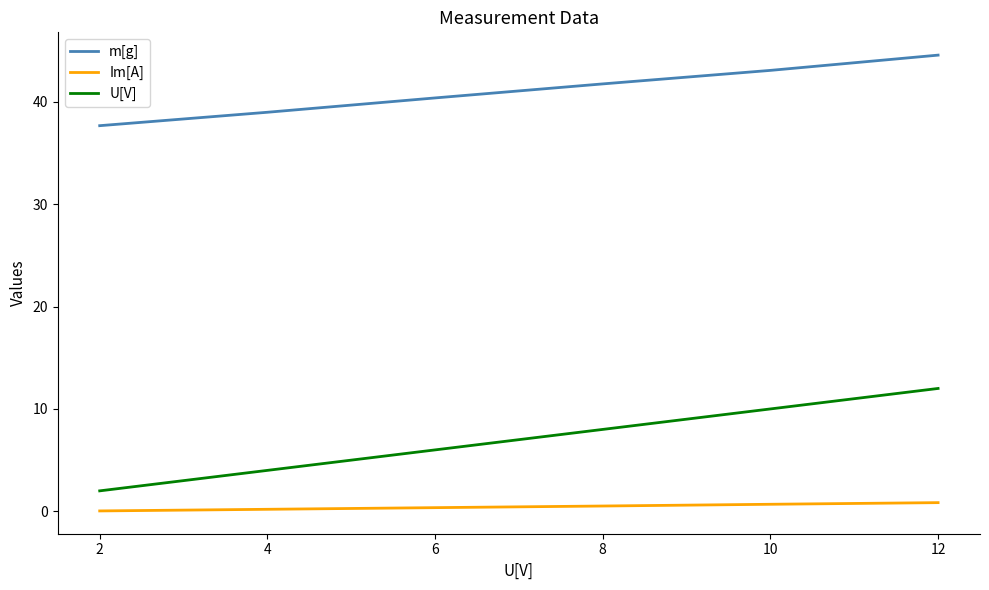

True or false: m[g] and U[V] intersect in this chart.

False